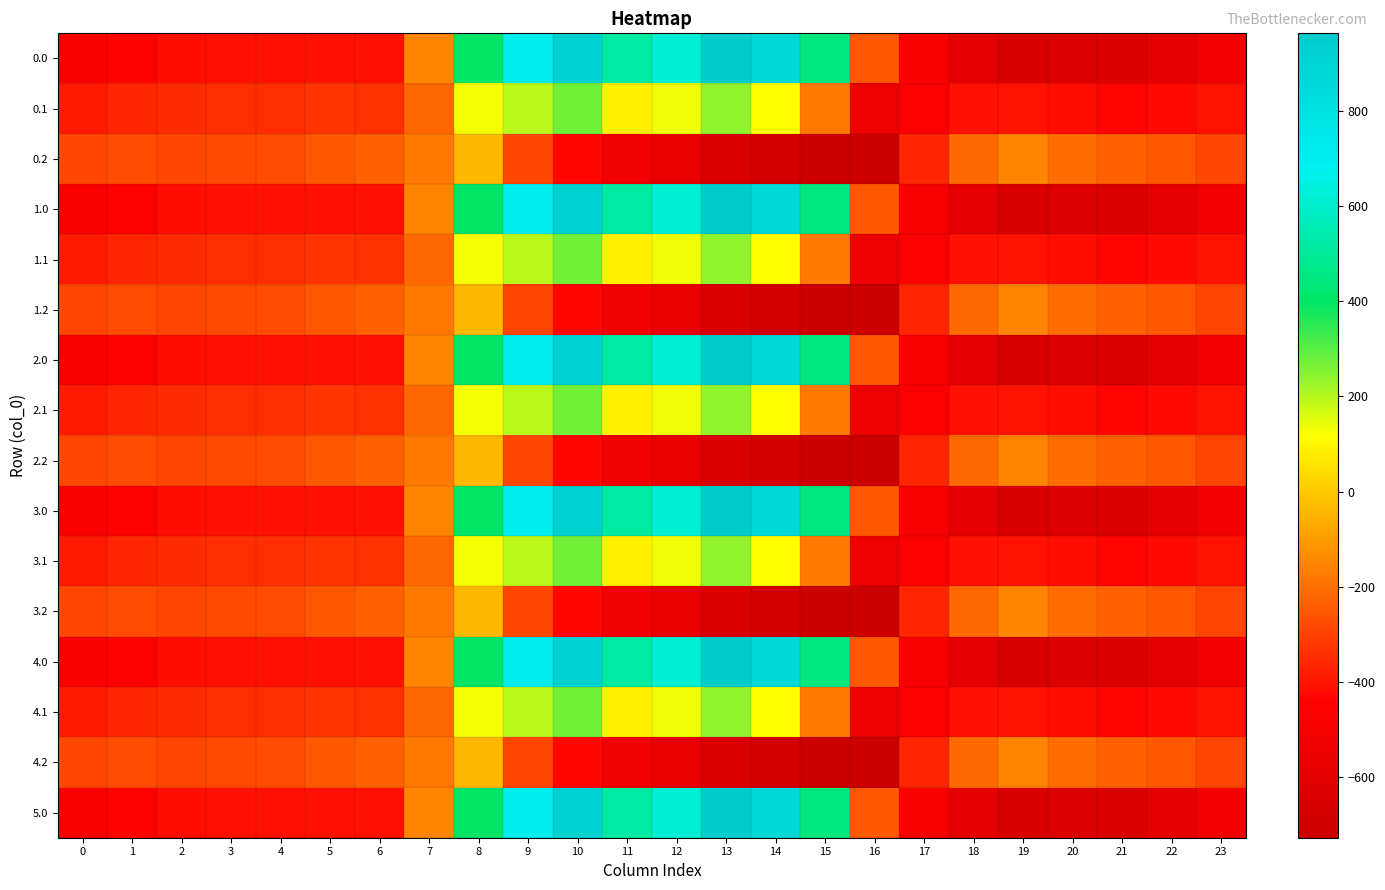

Count the number of data series in this chart.

16